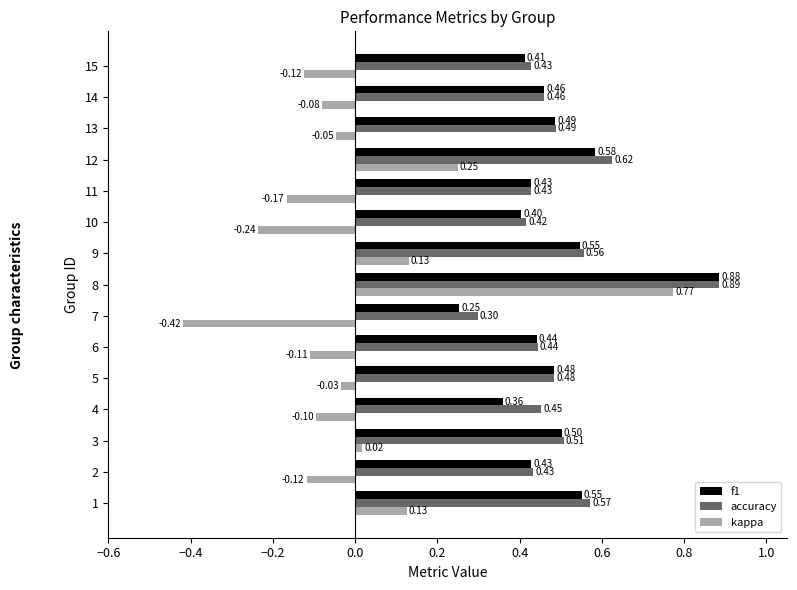

At how many categories does at least one series exceed 0?

15